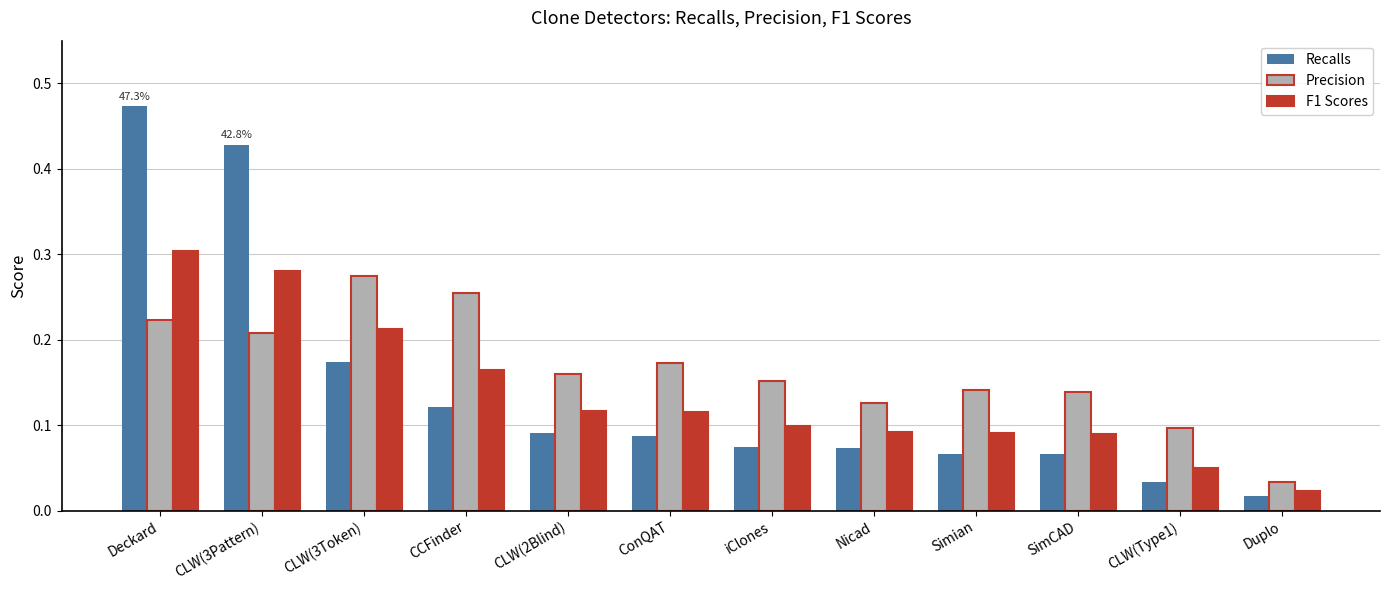

True or false: F1 Scores has a value of 0.0 at Nicad.

False